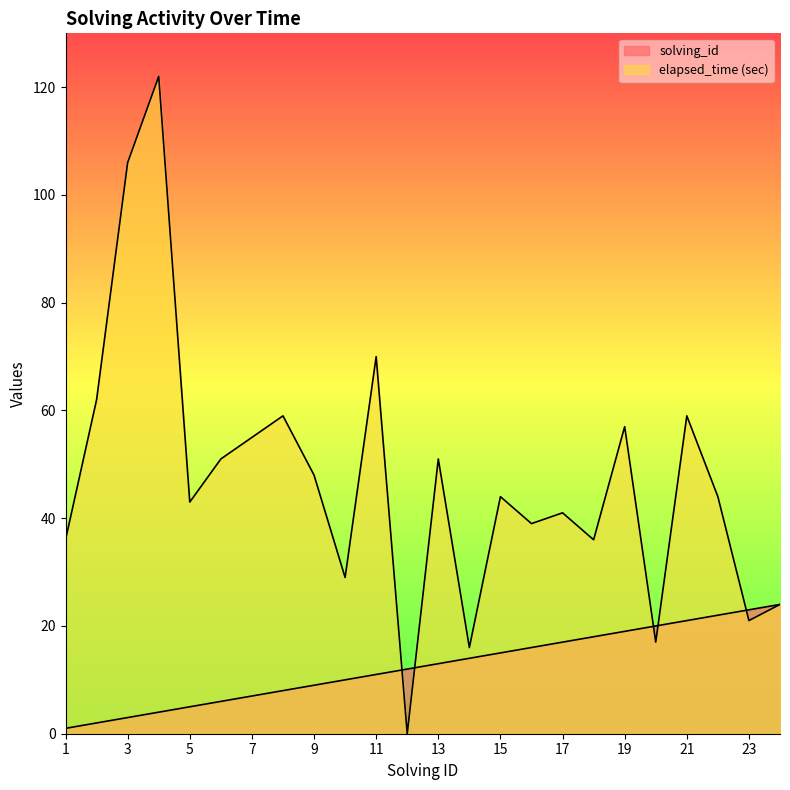

After their last crossing, which series has the higher values: elapsed_time or solving_id?

solving_id